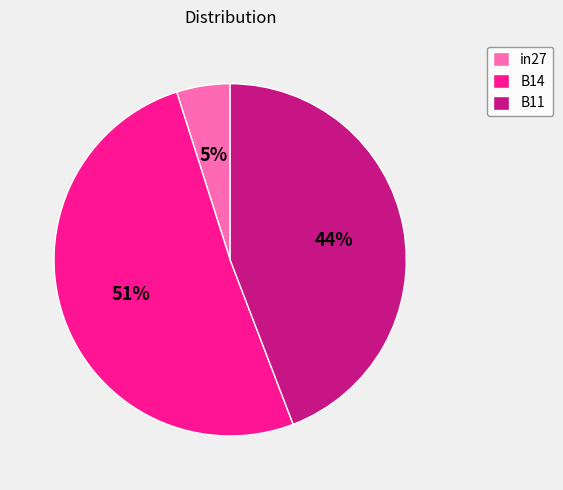

Combined, do B11 and B14 account for over 50%?

Yes